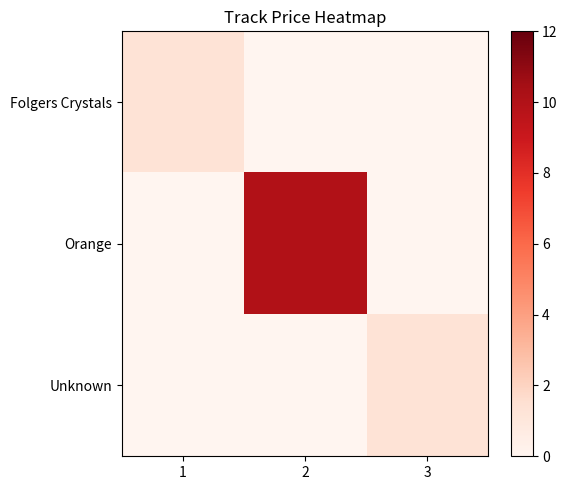

Reading left to right, transcribe all the data shown in this chart.

Folgers Crystals: 1=1.3	2=0.0	3=0.0
Orange: 1=0.0	2=10.0	3=0.0
Unknown: 1=0.0	2=0.0	3=1.3